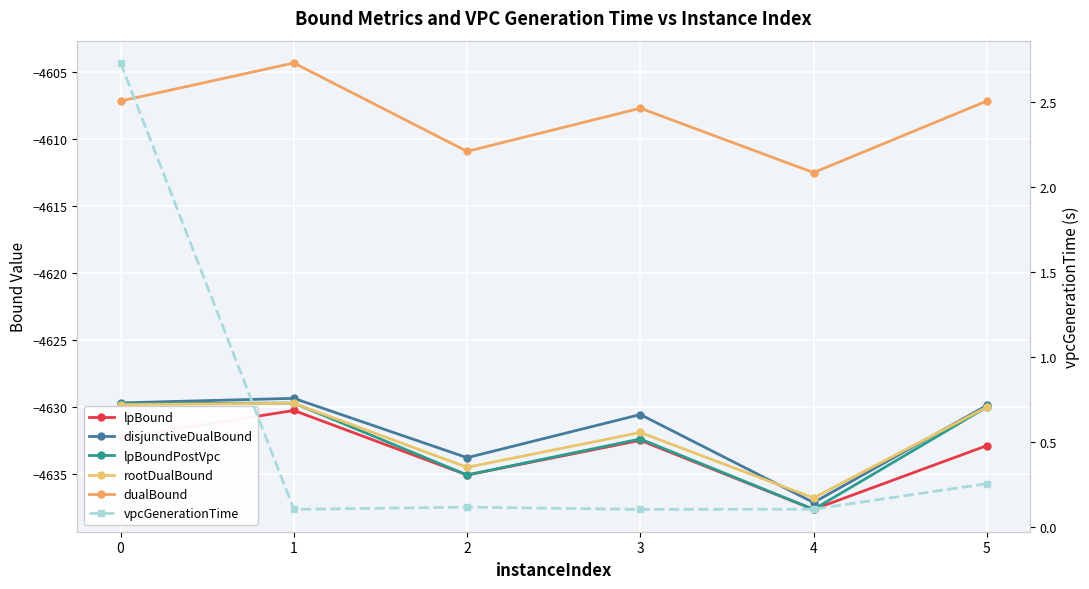

How many interior local valleys does the lpBoundPostVpc series have?

2